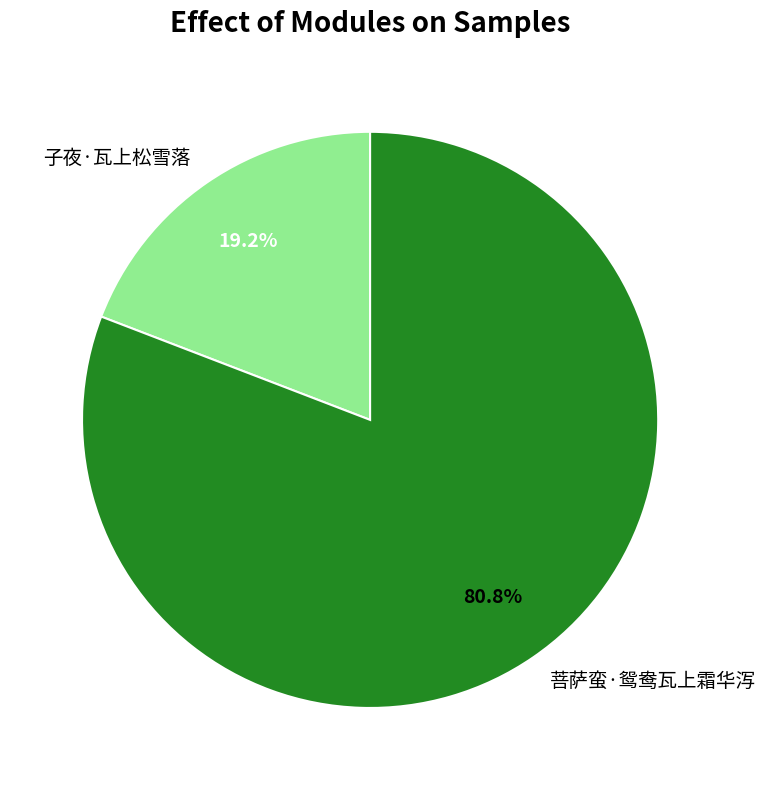

Rank the categories by value from lowest to highest.

子夜·瓦上松雪落, 菩萨蛮·鸳鸯瓦上霜华泻